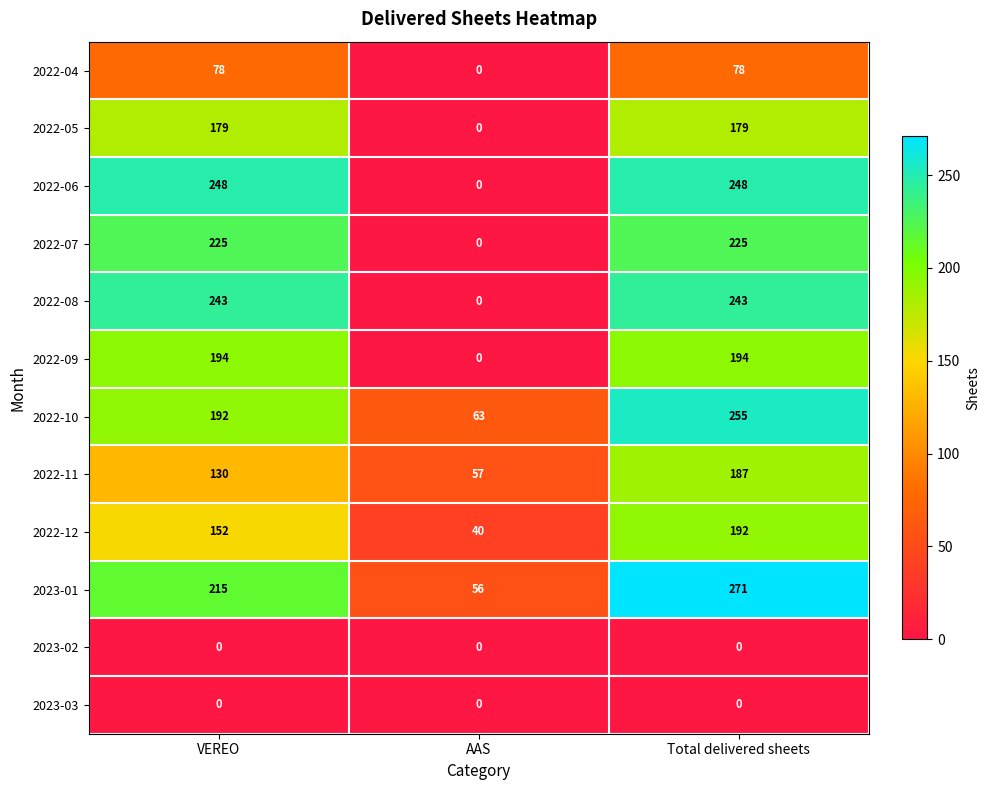

What is the greatest value displayed?

271